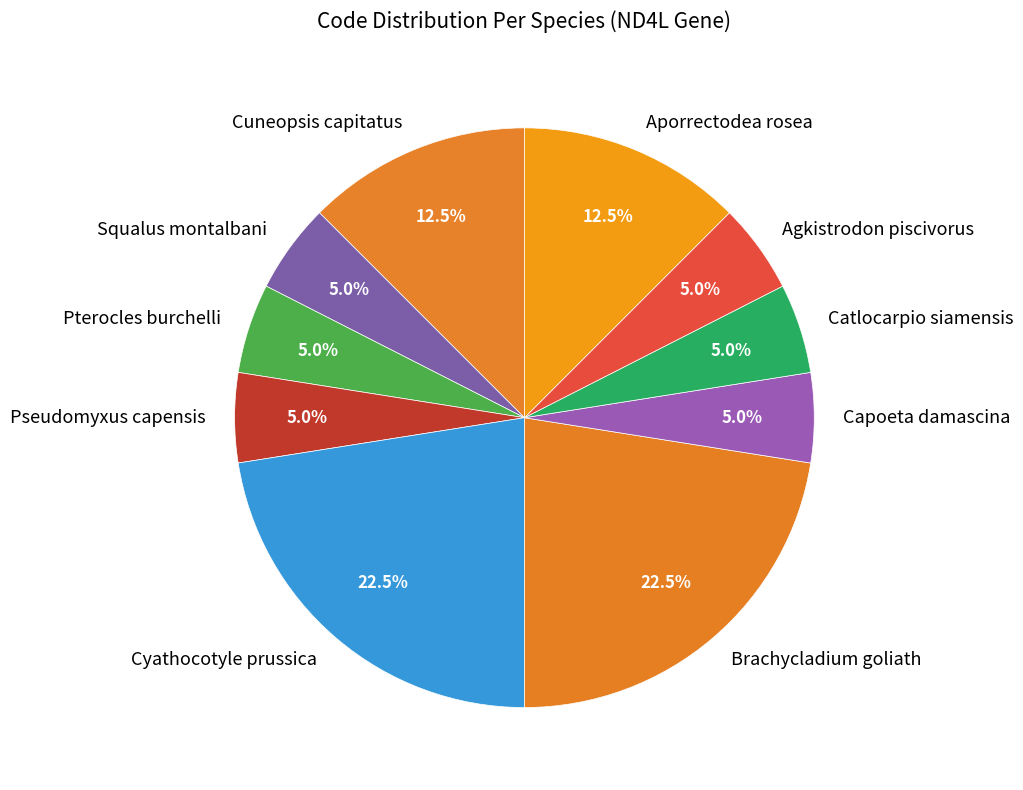

What percentage is NOT represented by Agkistrodon piscivorus?

95.0%